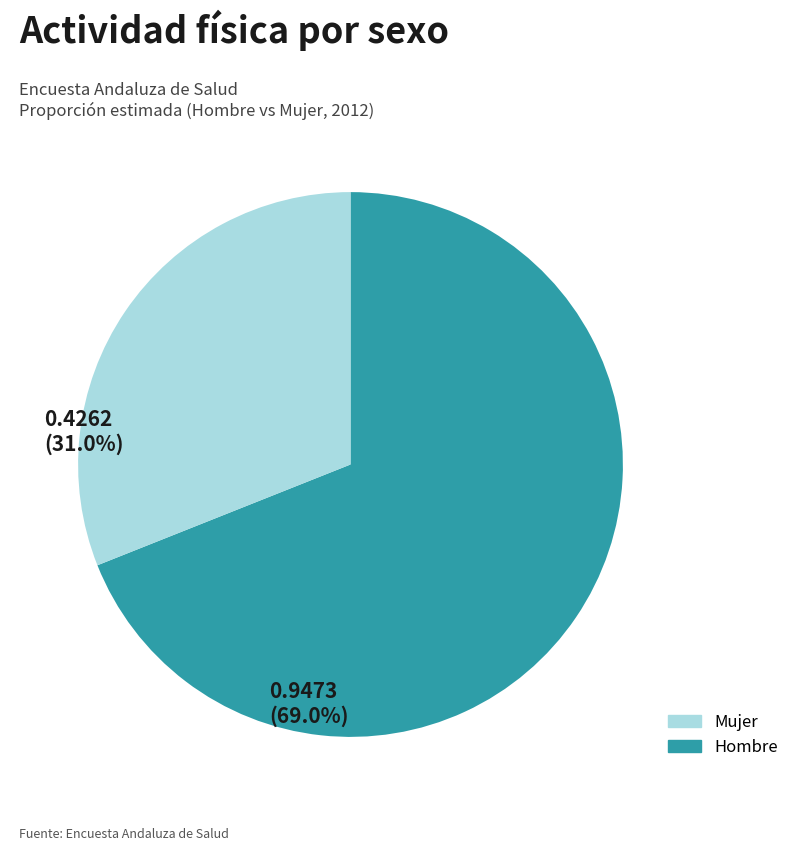

Is there any slice that represents more than half of the pie?

Yes